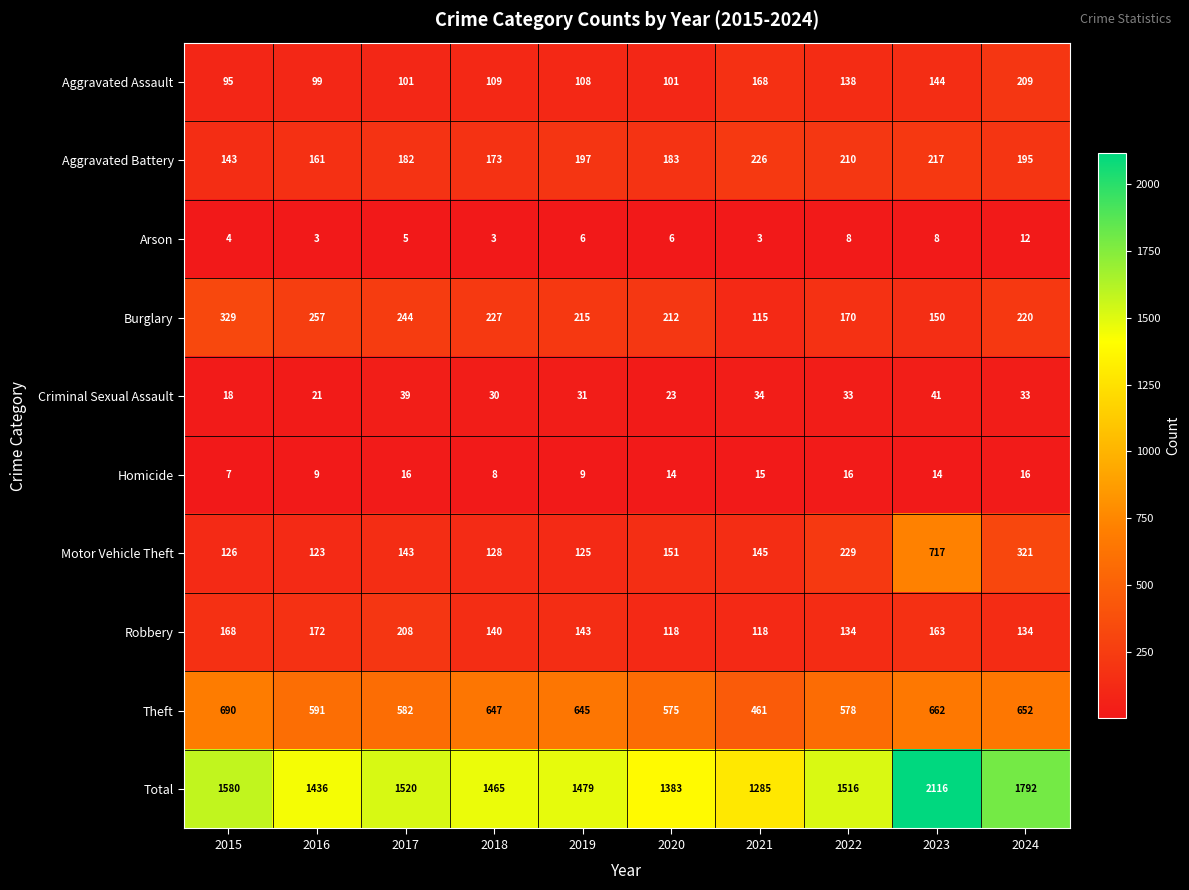

Count the number of data series in this chart.

10